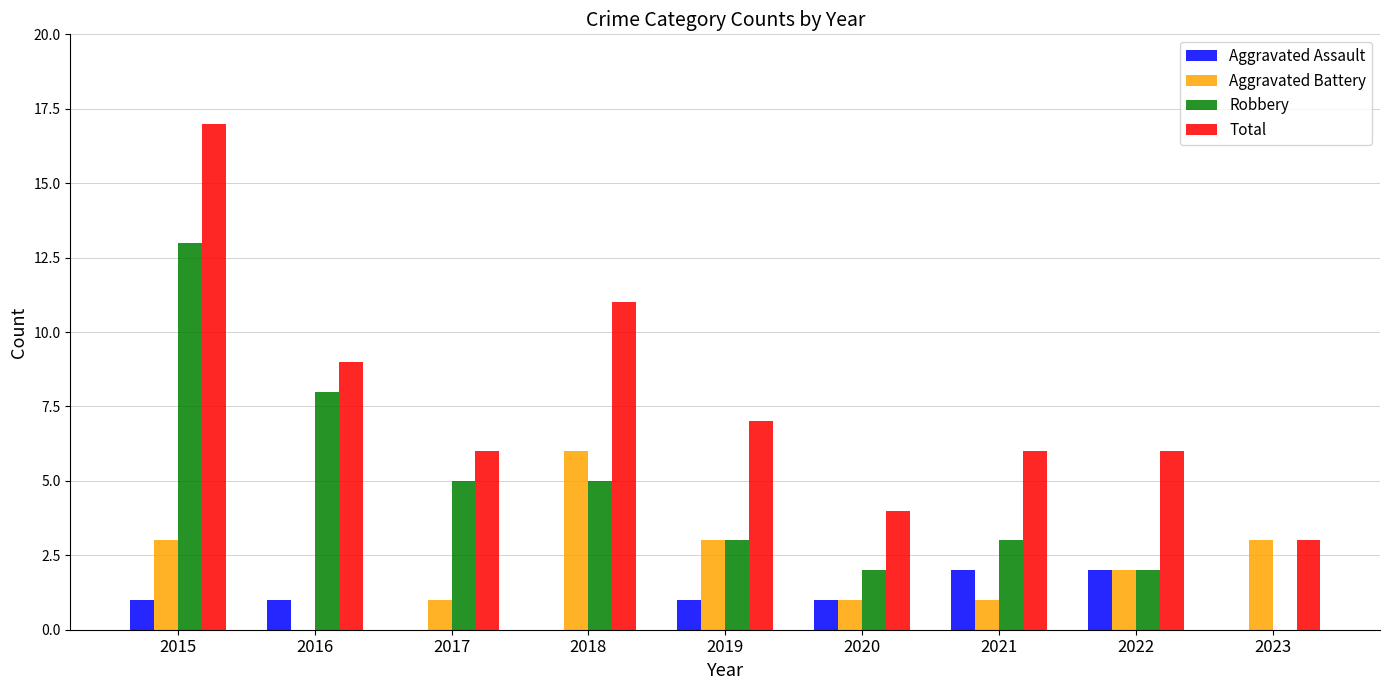

What is the total value across all series at 2016?

18